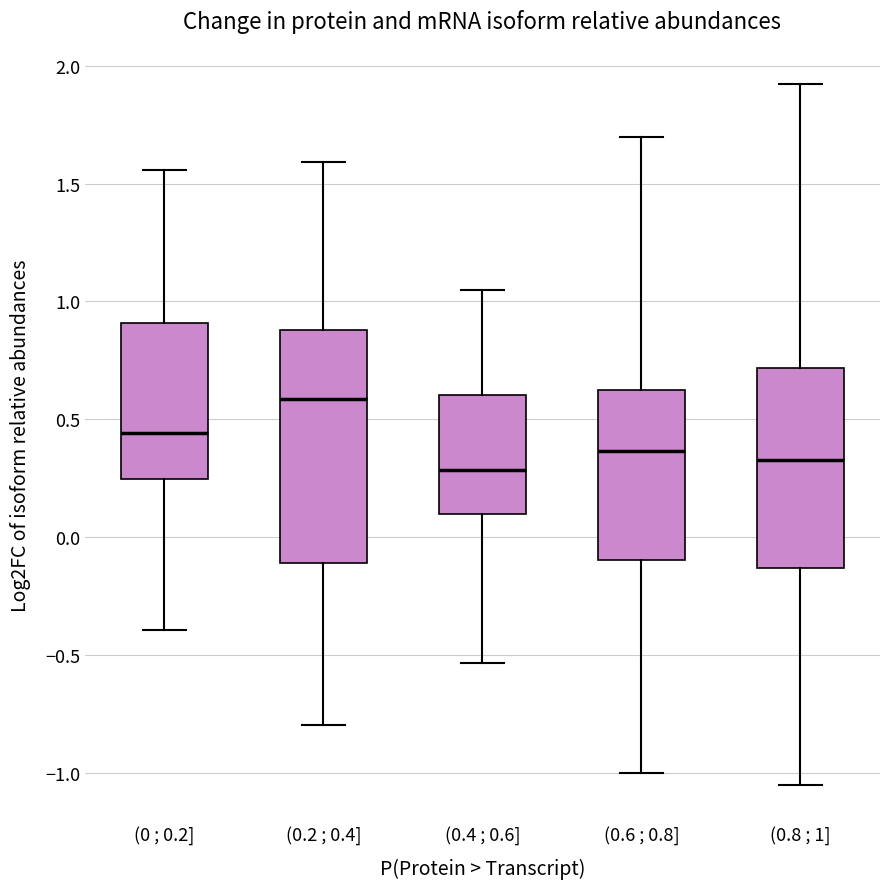

Comparing the boxes themselves (not the whiskers), which one is the tallest?

(0.2 ; 0.4]